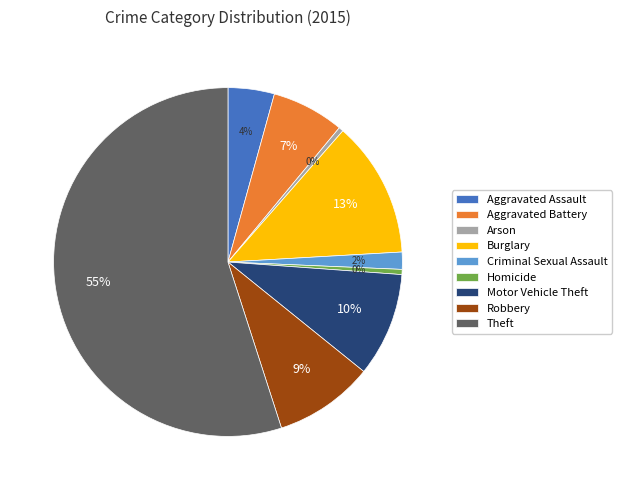

Combined, do Burglary and Homicide account for over 50%?

No